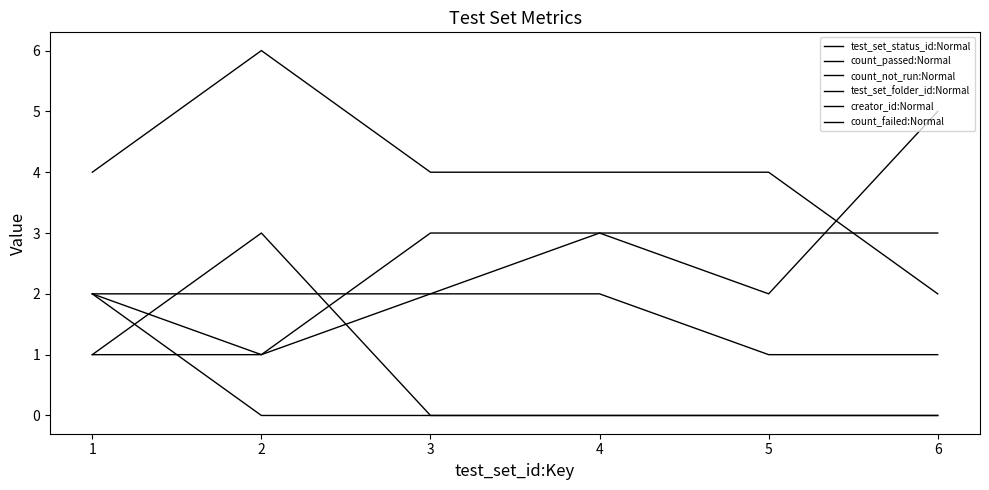

Reading right to left, what are all the values shown in this chart?

test_set_status_id:Normal: 5	2	3	3	1	2
count_passed:Normal: 0	0	0	0	3	1
count_not_run:Normal: 2	4	4	4	6	4
test_set_folder_id:Normal: 1	1	2	2	1	1
creator_id:Normal: 3	3	3	2	2	2
count_failed:Normal: 0	0	0	0	0	2